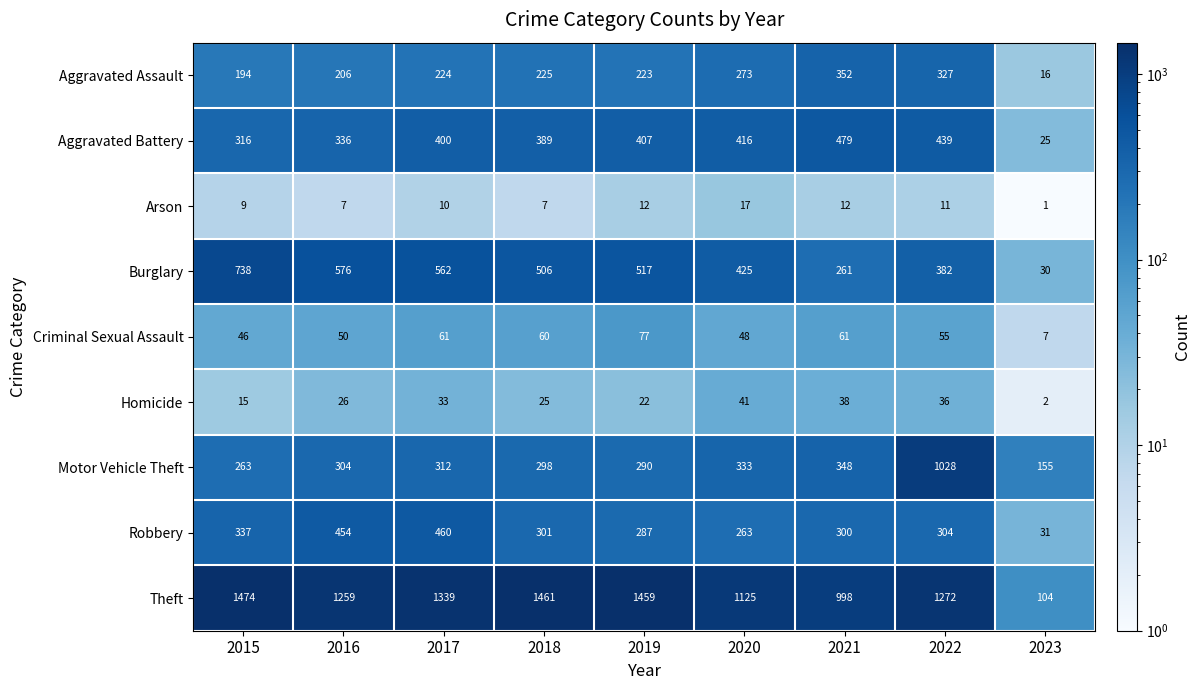

At which label is Criminal Sexual Assault closest to 42?

2015